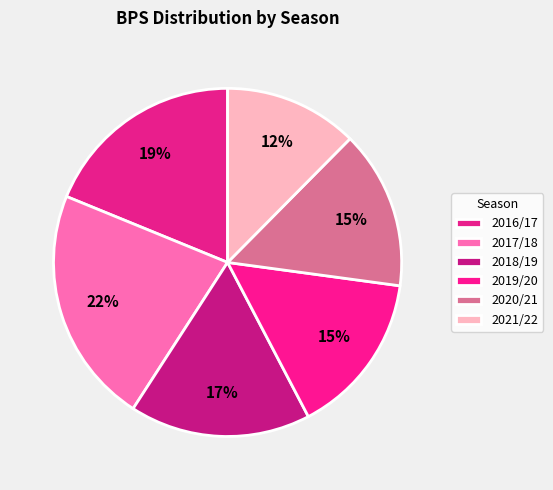

To the nearest percent, what is the combined percentage of 2018/19 and 2021/22?

29%